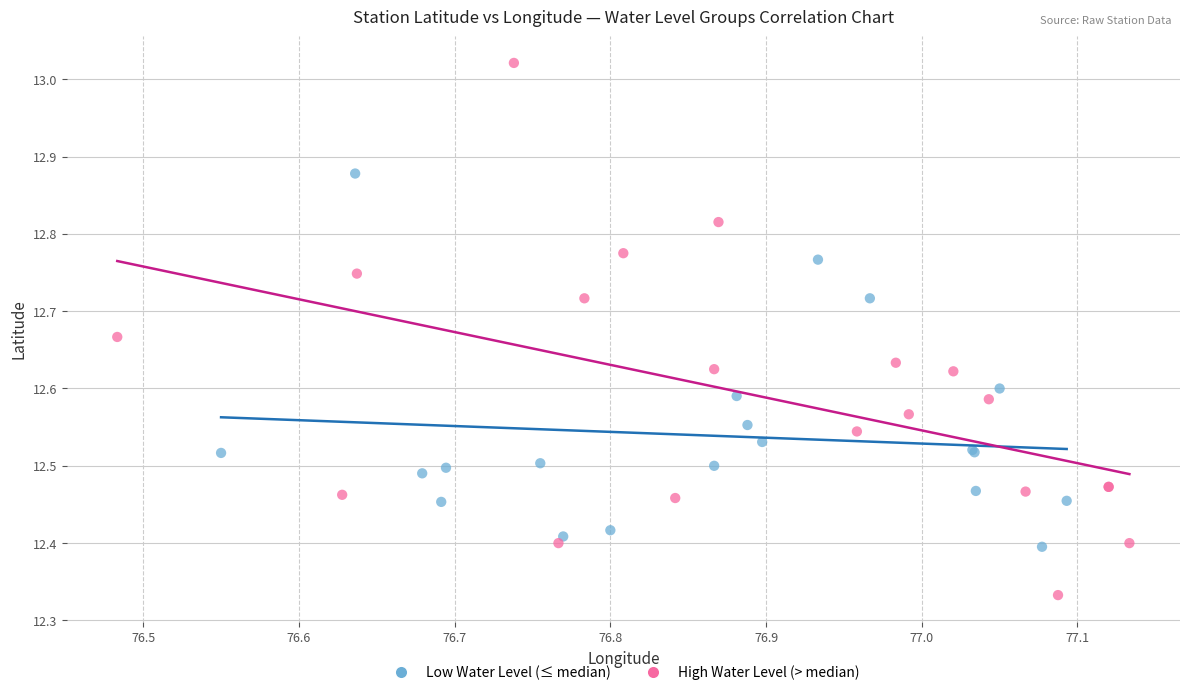

Which series reaches the minimum Y coordinate?

High Water Level (> median)